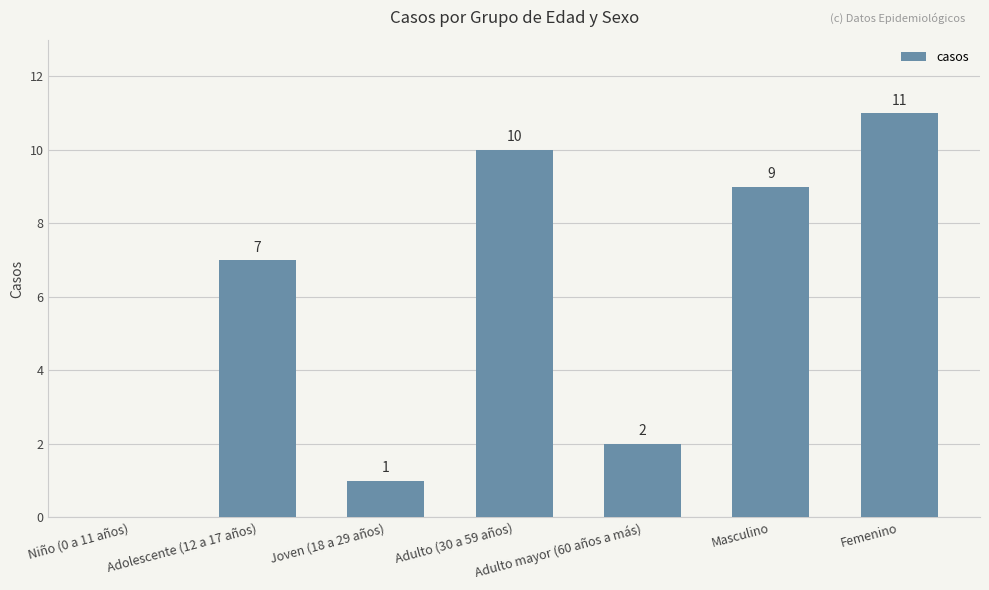

Approximately how many times larger is the value at Femenino compared to Adulto mayor (60 años a más)?

5.5